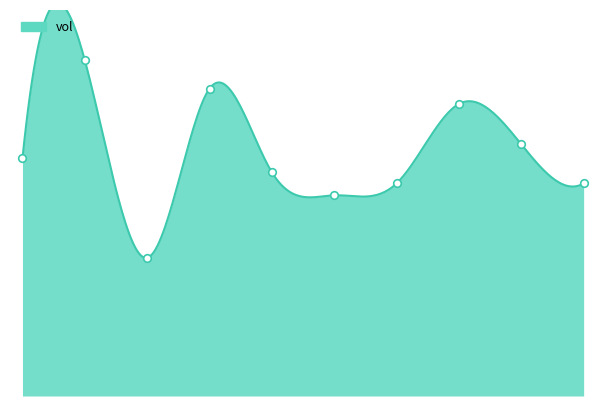

Approximately how many times larger is the value at 2020-03-27 compared to 2020-04-03?

1.6